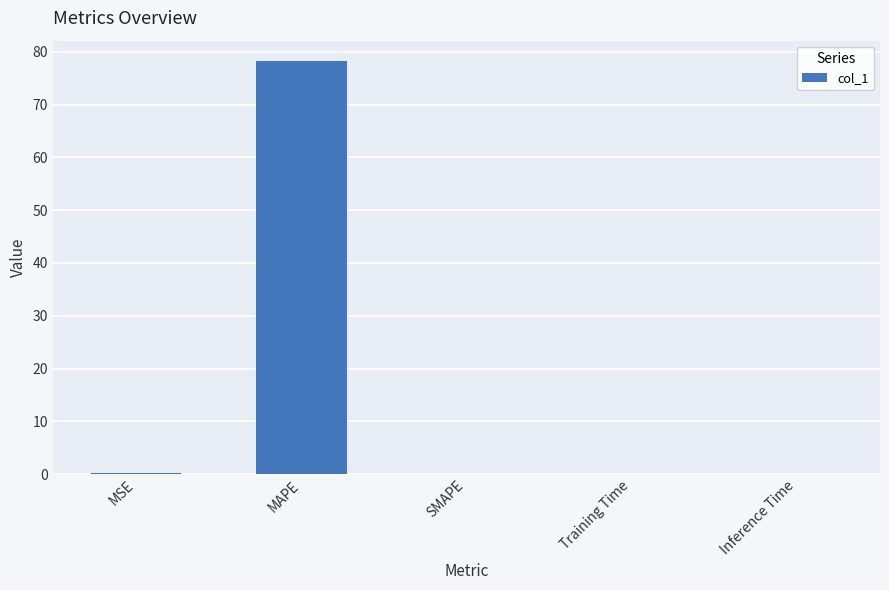

At which category does the chart reach its peak across all series?

MAPE